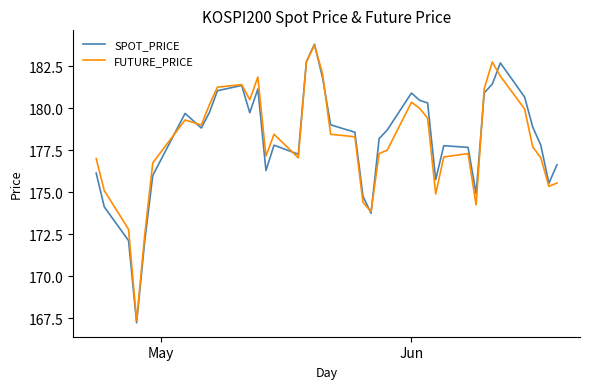

In SPOT_PRICE, how many points are lower than both neighbors (excluding endpoints)?

9